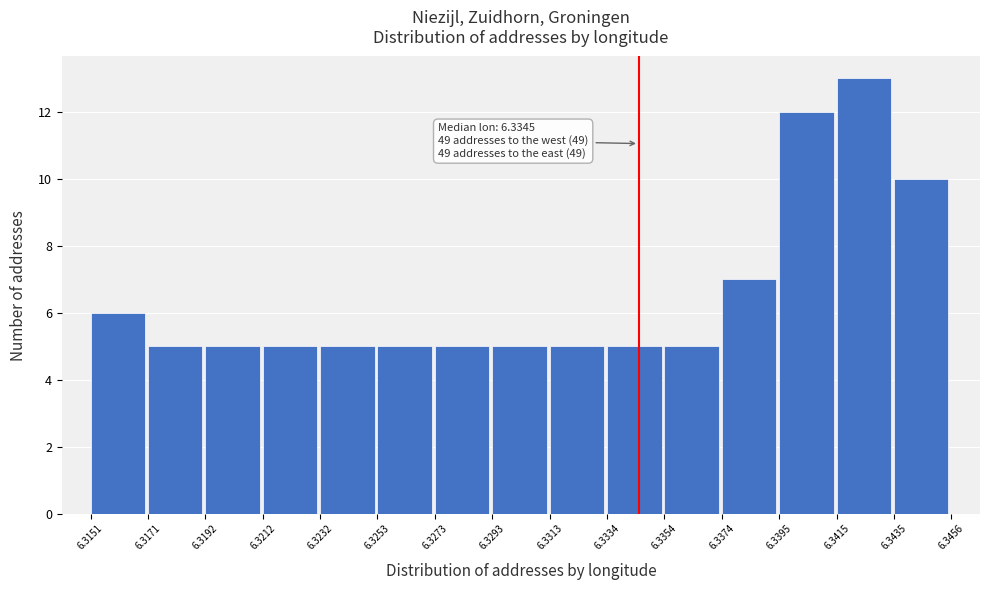

Which range on the x-axis has the tallest bar?

6.3415 to 6.3435